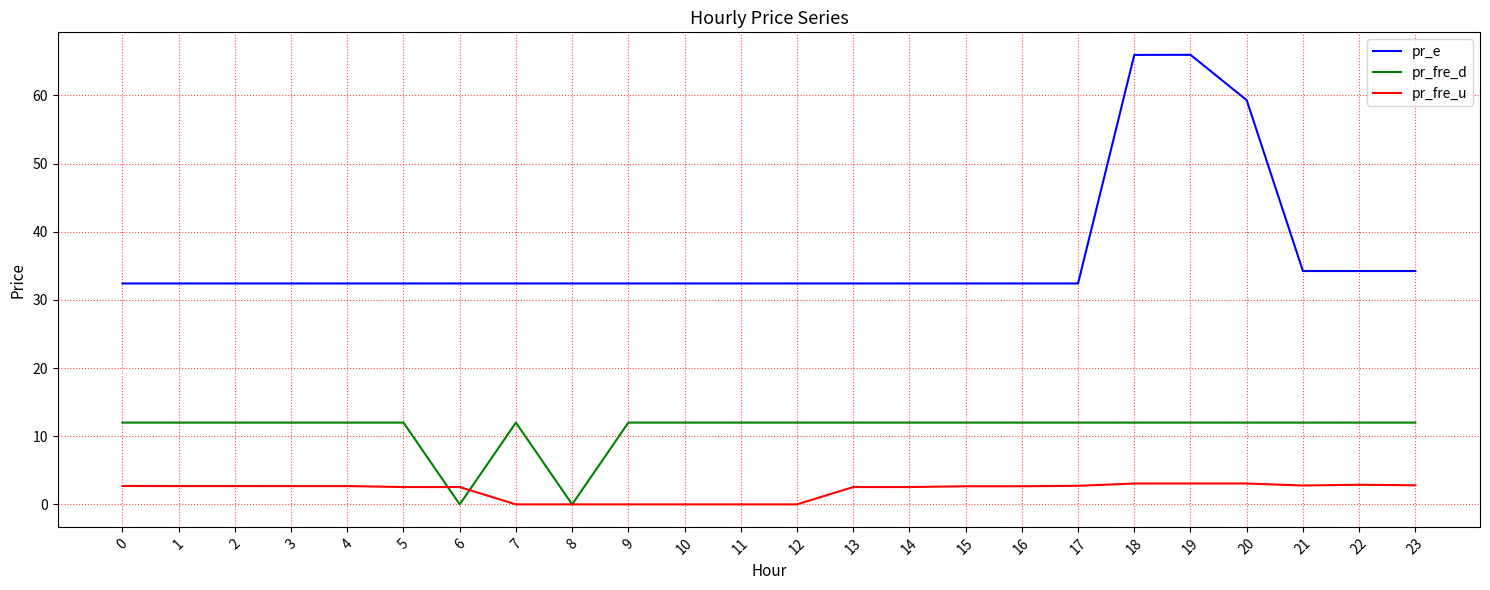

Is this an area chart (filled region under the line)?

No